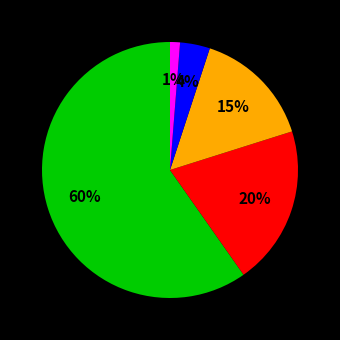

Count the number of slices in the pie.

5